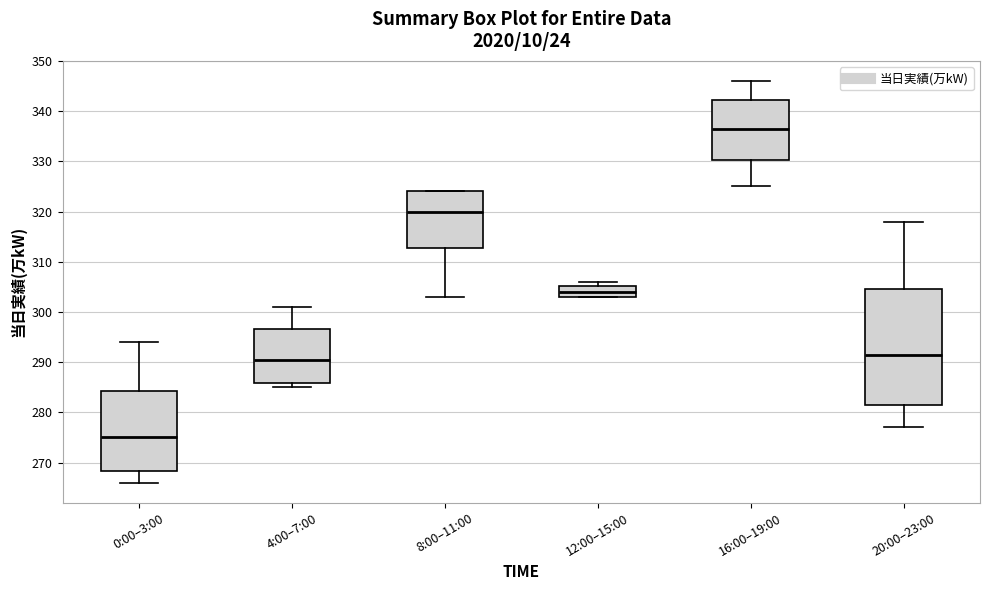

Where is the lower edge of the box for 4:00–7:00 on the y-axis? The values are not printed on the chart, so give them approximately, as read against the axis.

286